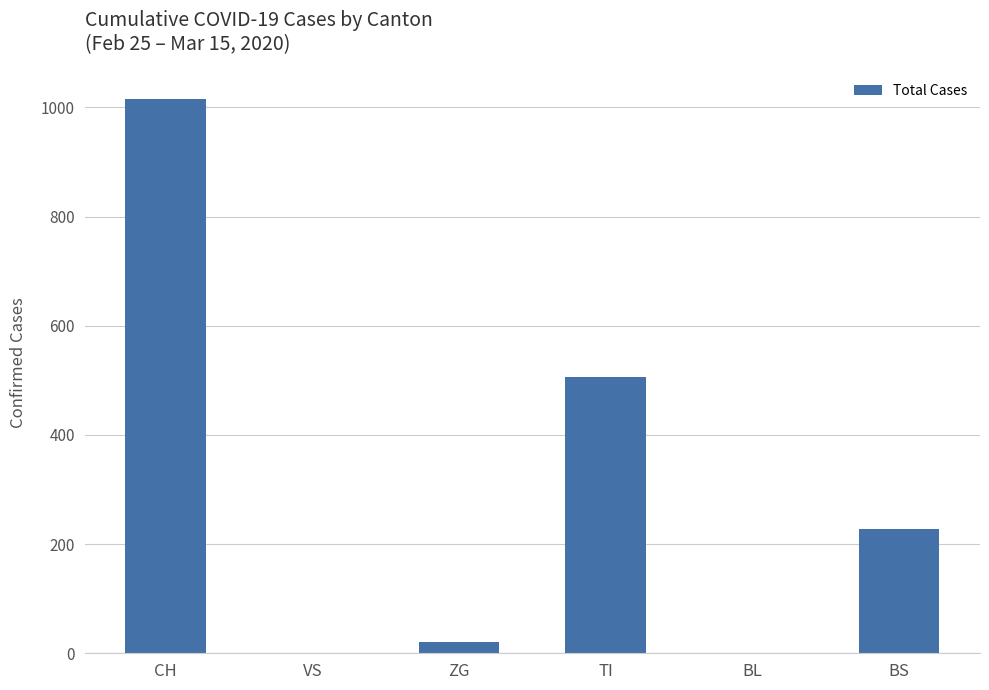

Reading right to left, what are all the values shown in this chart?

228	0	507	21	0	1016